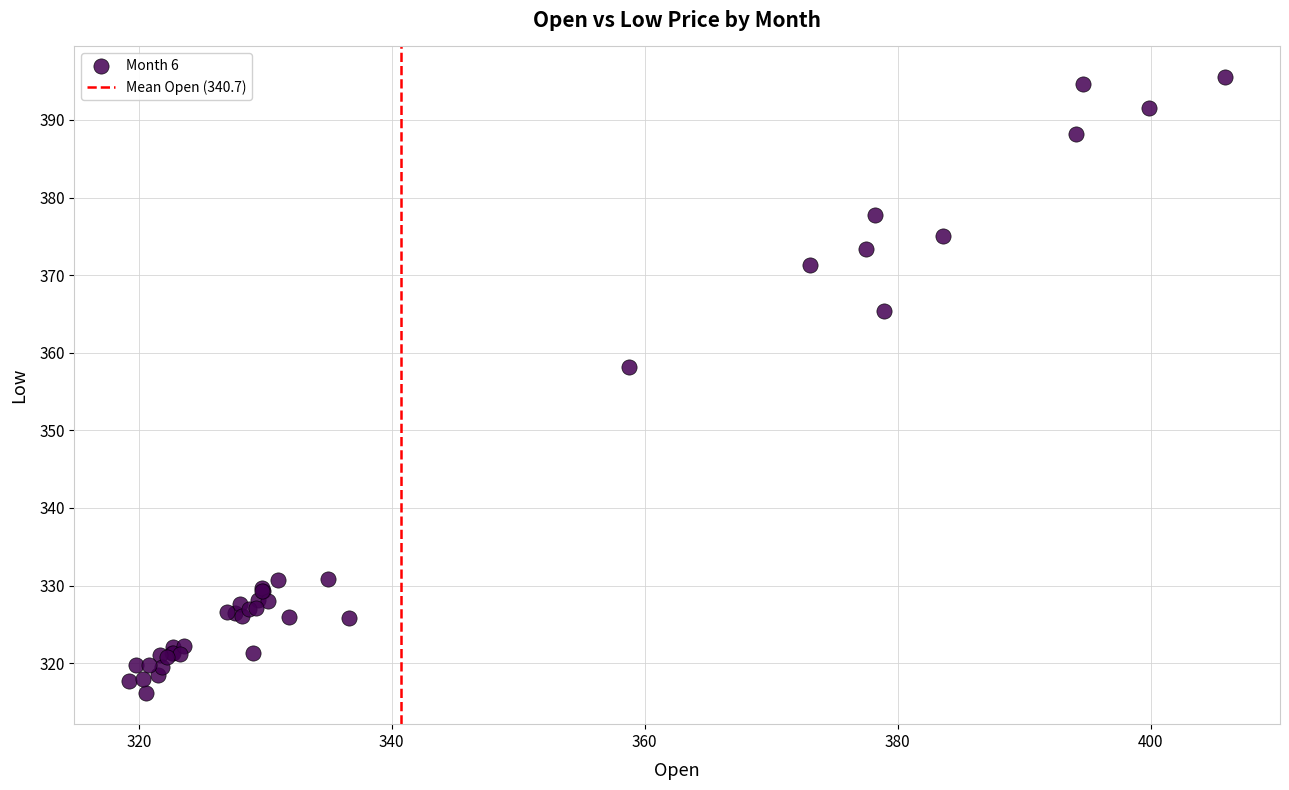

What Y value in the scatter plot is closest to 355?

358.1